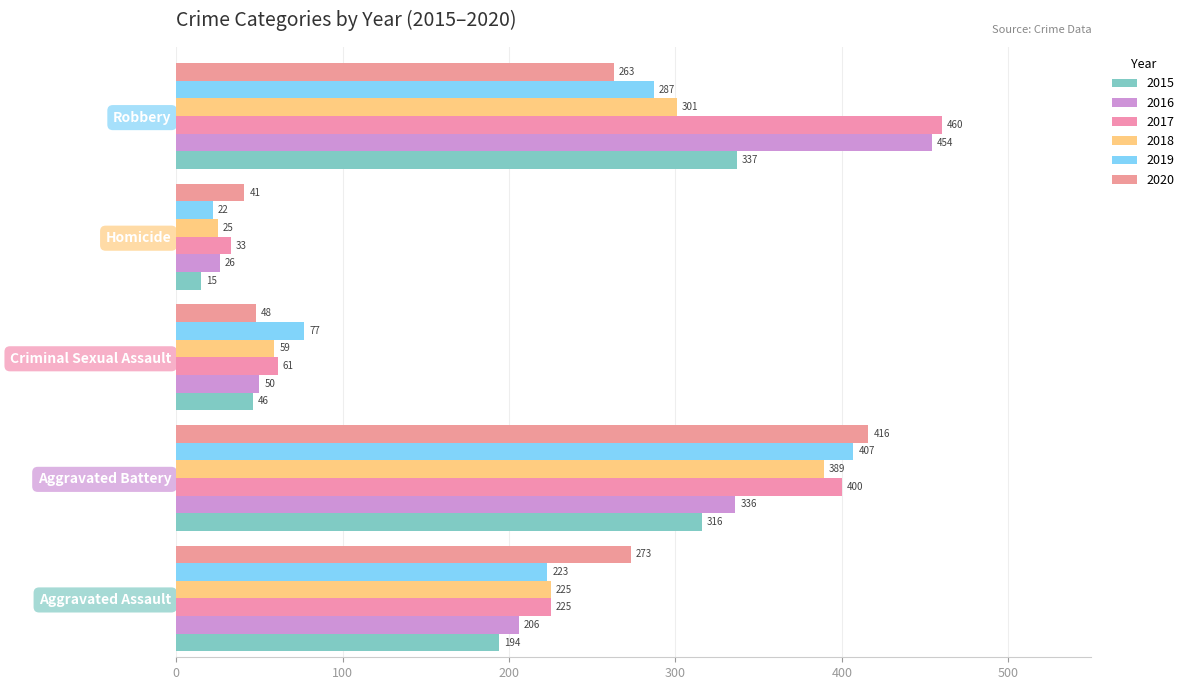

Reading left to right, what are all the values shown in this chart?

2015: 194	316	46	15	337
2016: 206	336	50	26	454
2017: 225	400	61	33	460
2018: 225	389	59	25	301
2019: 223	407	77	22	287
2020: 273	416	48	41	263